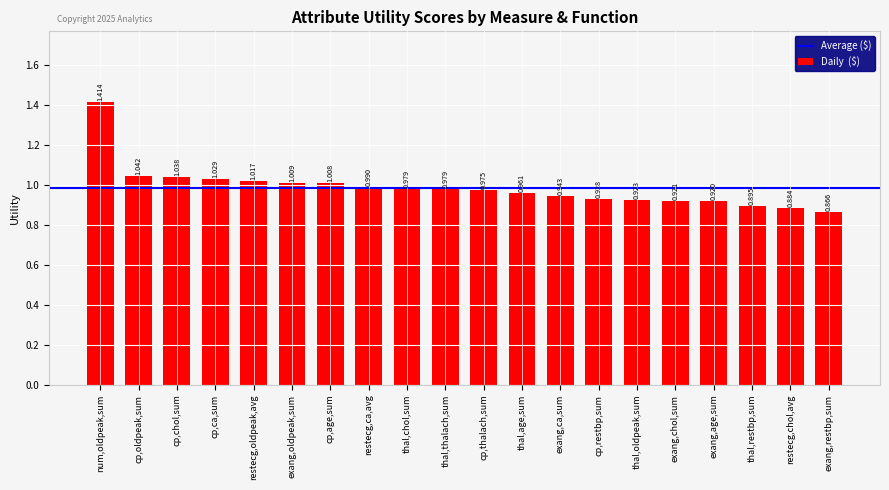

Which category has the highest value across all series?

num,oldpeak,sum